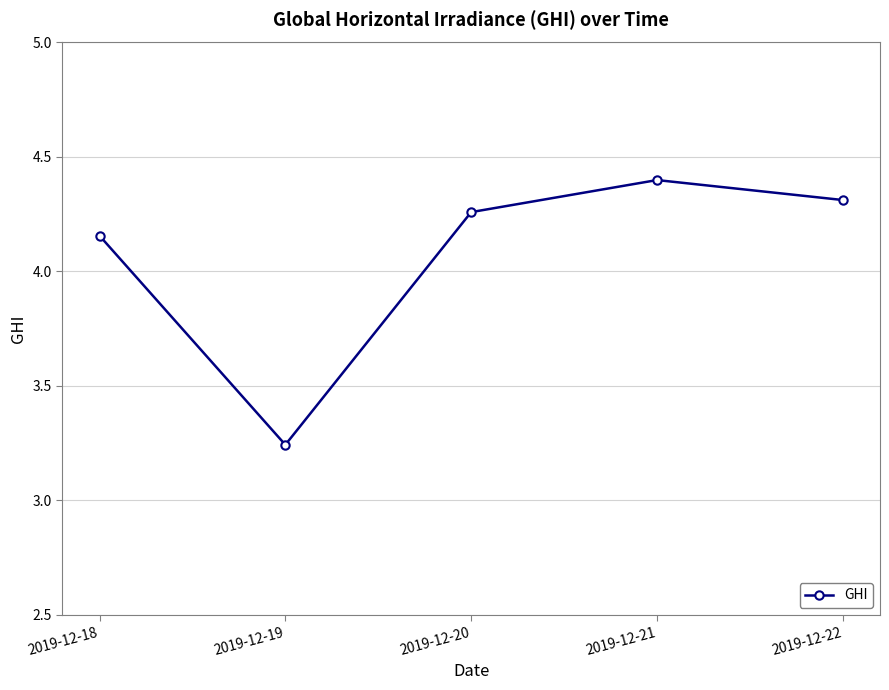

How many categories are shown in the chart?

5